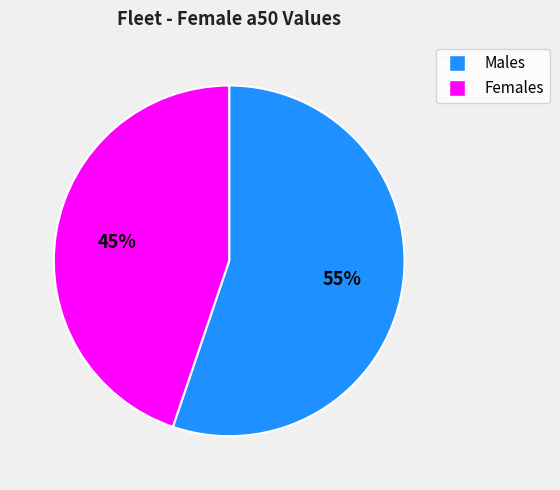

Does any single category account for the majority?

Yes